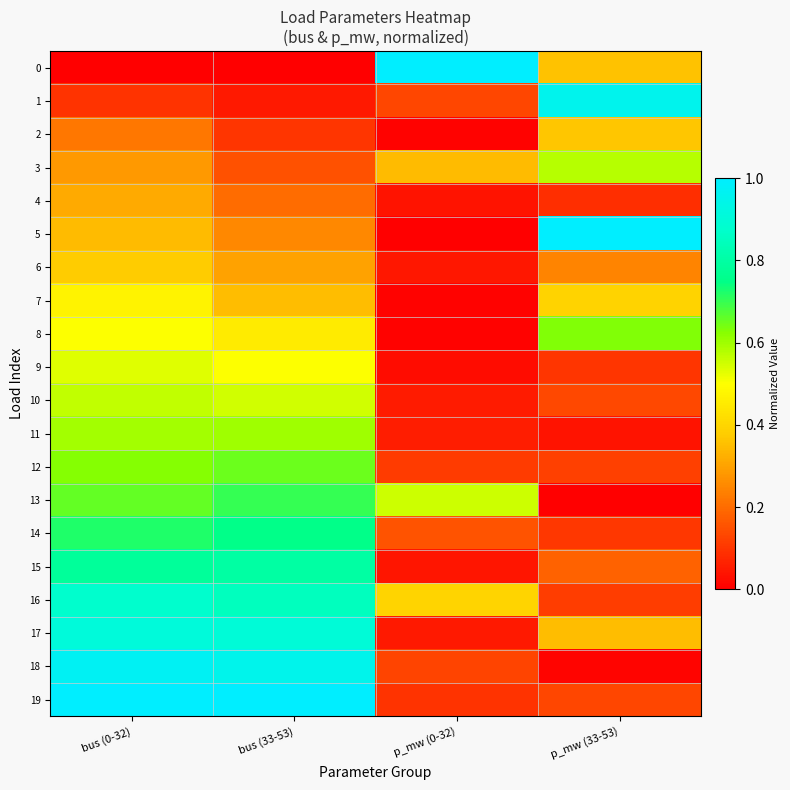

Reading left to right, list all the values displayed in this chart.

0: bus (0-32)=0.0	bus (33-53)=0.0	p_mw (0-32)=1.0	p_mw (33-53)=0.4
1: bus (0-32)=0.1	bus (33-53)=0.1	p_mw (0-32)=0.1	p_mw (33-53)=1.0
2: bus (0-32)=0.2	bus (33-53)=0.1	p_mw (0-32)=0.0	p_mw (33-53)=0.4
3: bus (0-32)=0.3	bus (33-53)=0.1	p_mw (0-32)=0.3	p_mw (33-53)=0.6
4: bus (0-32)=0.3	bus (33-53)=0.2	p_mw (0-32)=0.0	p_mw (33-53)=0.1
5: bus (0-32)=0.3	bus (33-53)=0.2	p_mw (0-32)=0.0	p_mw (33-53)=1.0
6: bus (0-32)=0.4	bus (33-53)=0.3	p_mw (0-32)=0.0	p_mw (33-53)=0.2
7: bus (0-32)=0.5	bus (33-53)=0.3	p_mw (0-32)=0.0	p_mw (33-53)=0.4
8: bus (0-32)=0.5	bus (33-53)=0.5	p_mw (0-32)=0.0	p_mw (33-53)=0.6
9: bus (0-32)=0.5	bus (33-53)=0.5	p_mw (0-32)=0.0	p_mw (33-53)=0.1
10: bus (0-32)=0.6	bus (33-53)=0.6	p_mw (0-32)=0.1	p_mw (33-53)=0.1
11: bus (0-32)=0.6	bus (33-53)=0.6	p_mw (0-32)=0.1	p_mw (33-53)=0.0
12: bus (0-32)=0.6	bus (33-53)=0.7	p_mw (0-32)=0.1	p_mw (33-53)=0.1
13: bus (0-32)=0.7	bus (33-53)=0.7	p_mw (0-32)=0.6	p_mw (33-53)=0.0
14: bus (0-32)=0.7	bus (33-53)=0.8	p_mw (0-32)=0.2	p_mw (33-53)=0.1
15: bus (0-32)=0.8	bus (33-53)=0.8	p_mw (0-32)=0.0	p_mw (33-53)=0.2
16: bus (0-32)=0.9	bus (33-53)=0.8	p_mw (0-32)=0.4	p_mw (33-53)=0.1
17: bus (0-32)=0.9	bus (33-53)=0.9	p_mw (0-32)=0.0	p_mw (33-53)=0.4
18: bus (0-32)=1.0	bus (33-53)=0.9	p_mw (0-32)=0.1	p_mw (33-53)=0.0
19: bus (0-32)=1.0	bus (33-53)=1.0	p_mw (0-32)=0.1	p_mw (33-53)=0.1